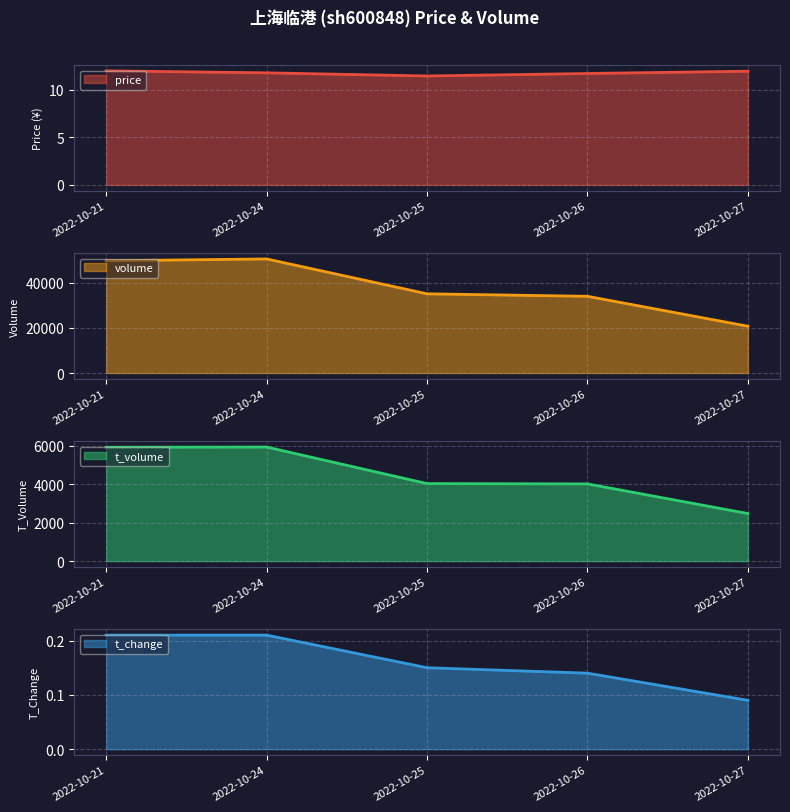

Does the chart have visible grid lines?

Yes